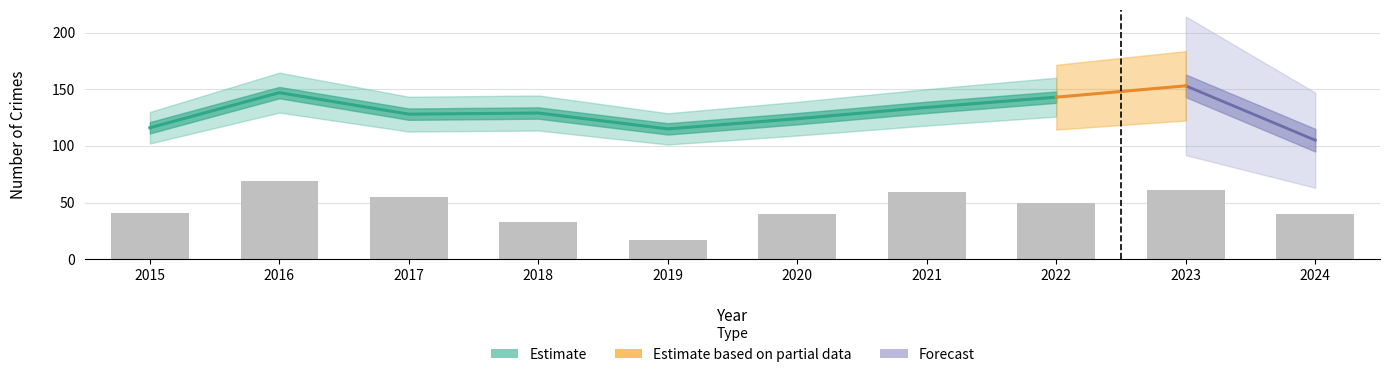

The Aggravated Assault series shows 25 at 2019. True or false?

False